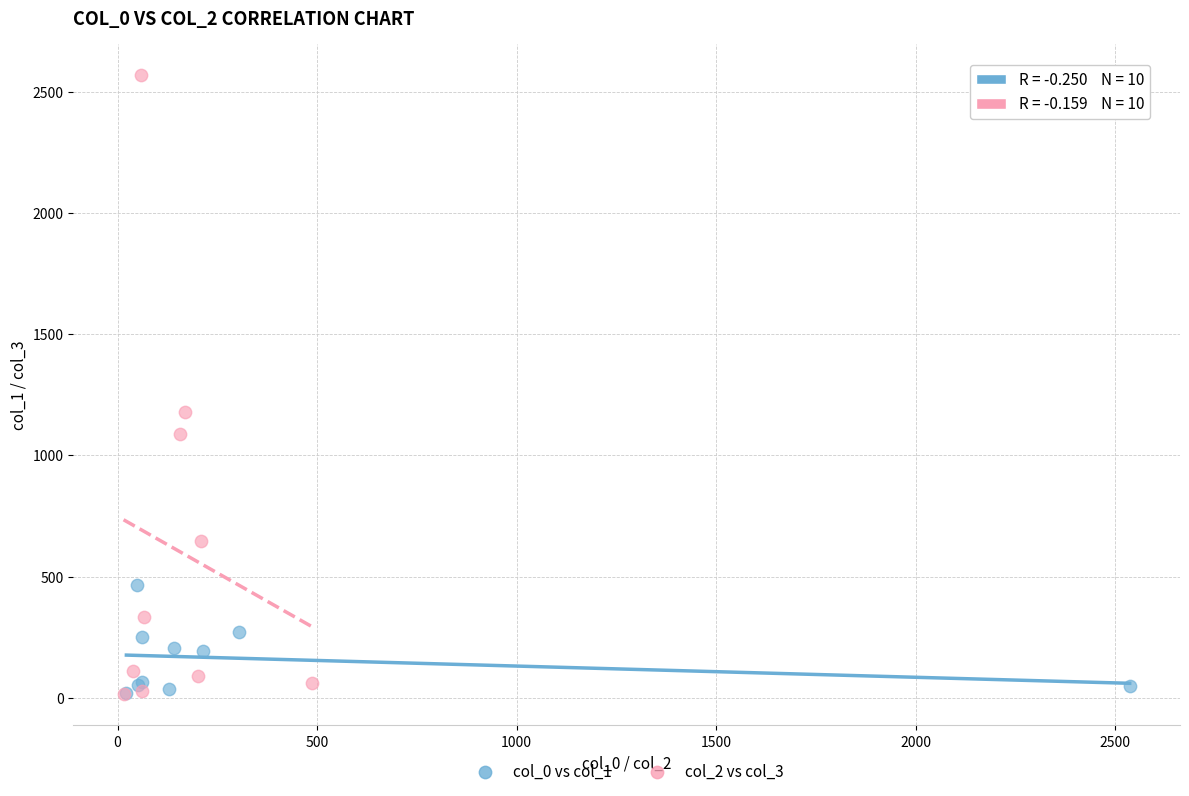

Which series has the largest Y range (max minus min)?

col_2 vs col_3